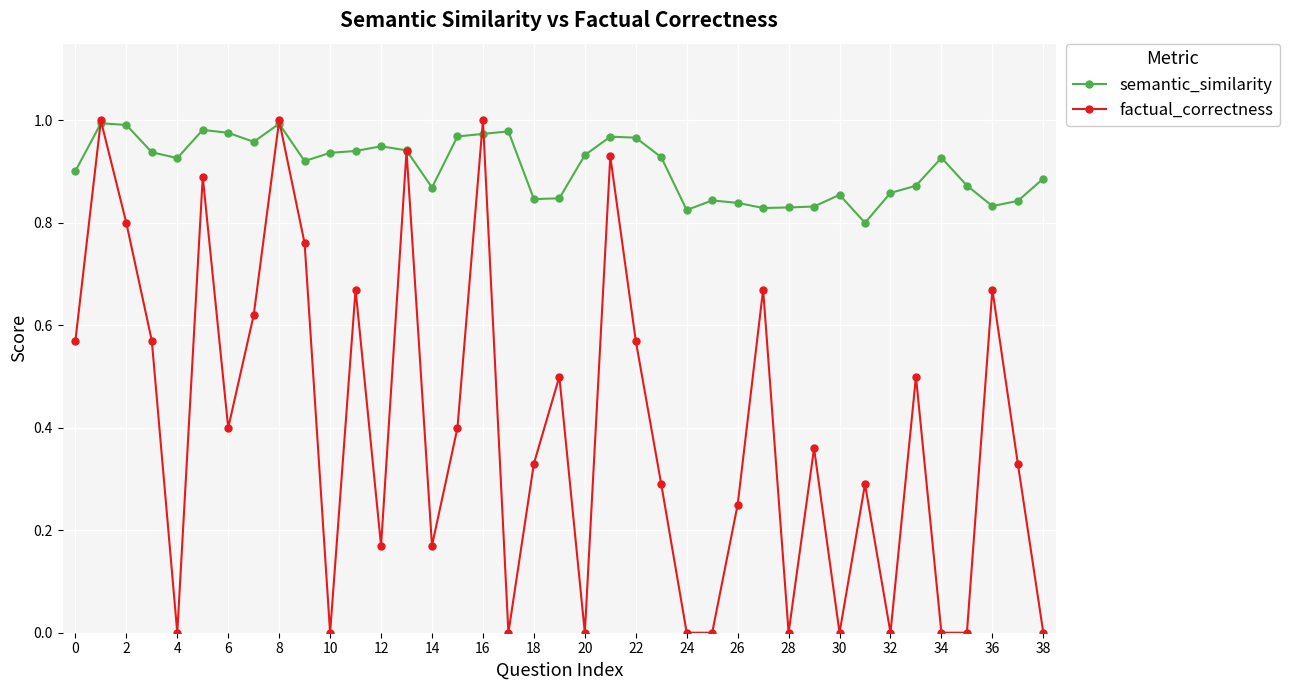

True or false: factual_correctness has more than 0 points higher than both neighbors.

True